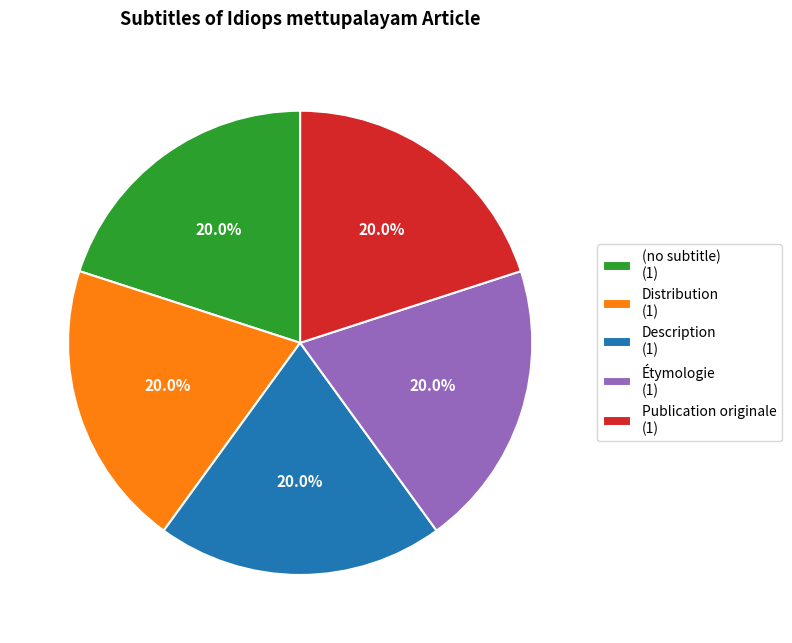

To the nearest percent, what percentage of the pie is Étymologie?

20%